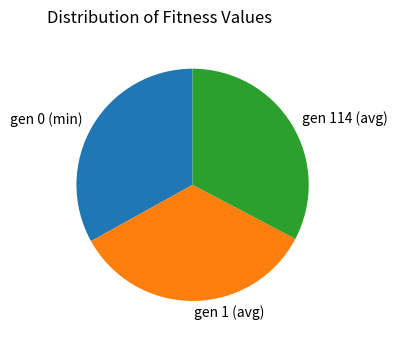

What is the largest slice in the pie chart?

gen 1 (avg)